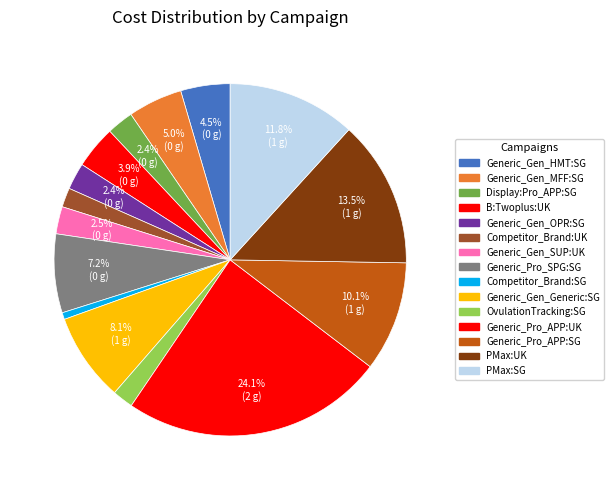

How many segments does this pie chart have?

15